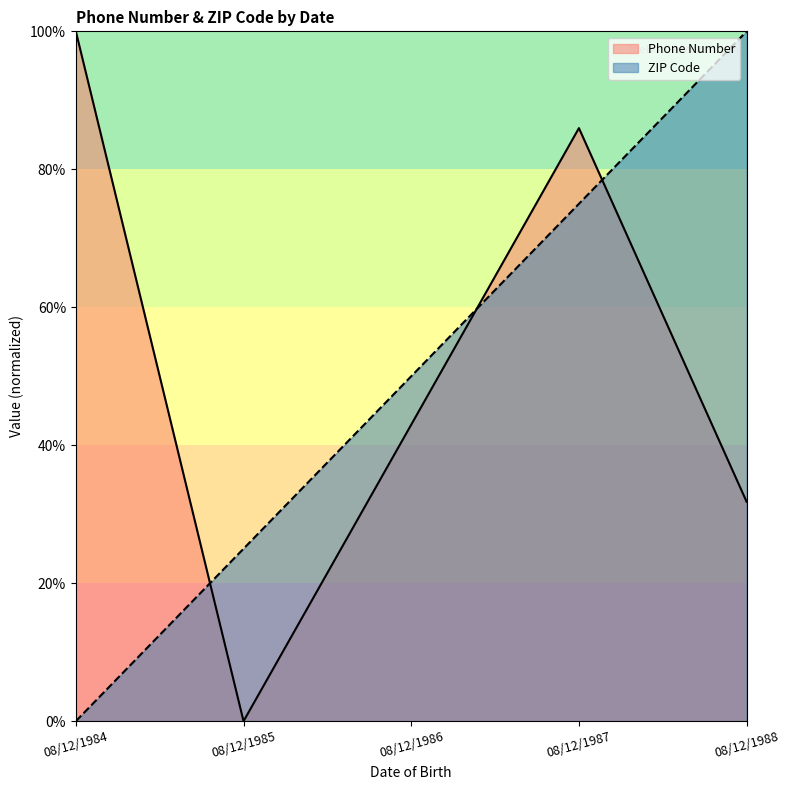

What are all the series names shown in the legend?

Phone Number, ZIP Code